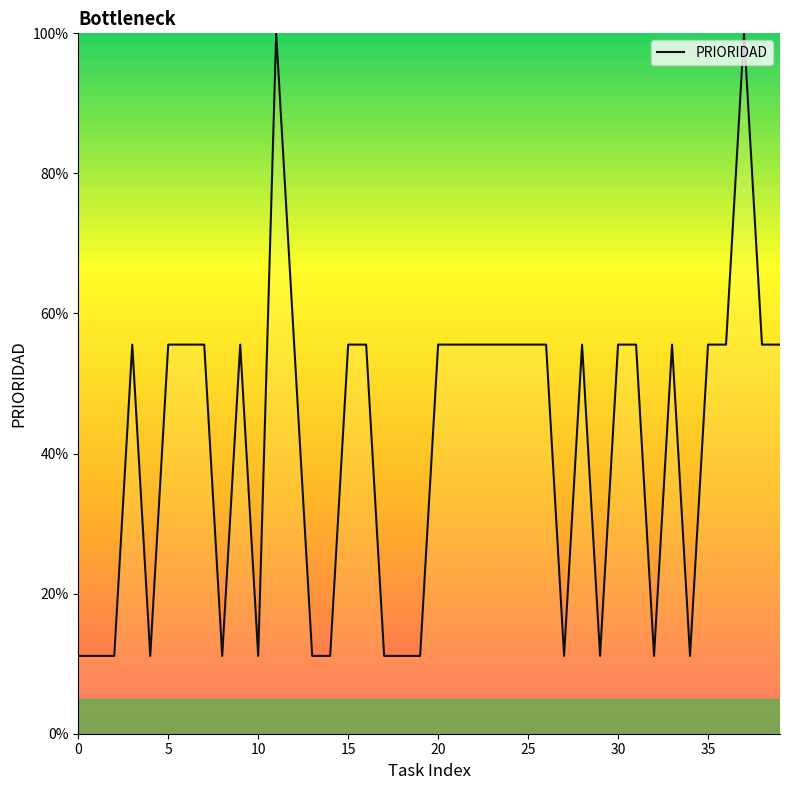

What is the minimum value shown in the chart?

11.1